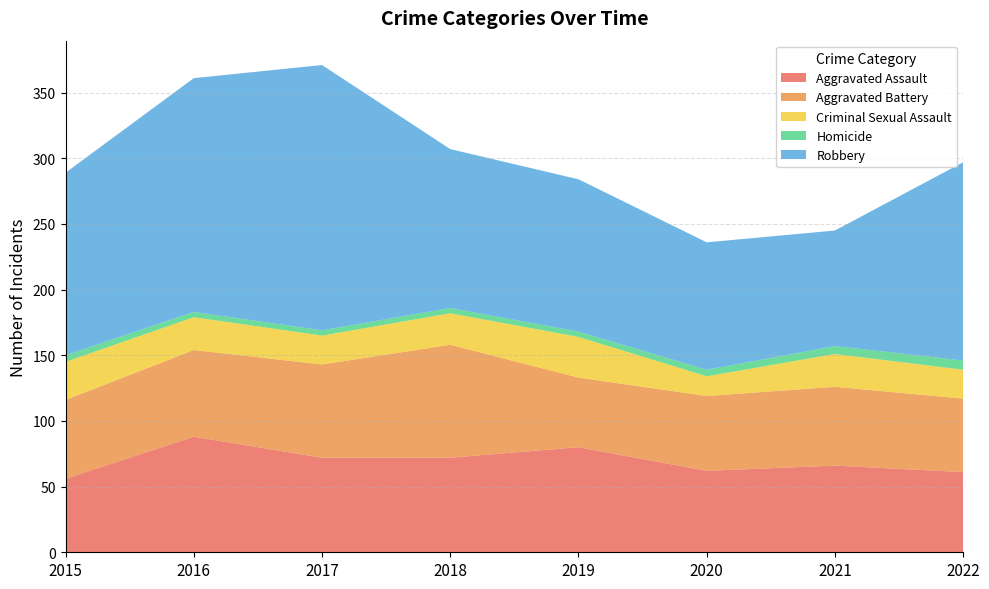

Reading left to right, extract all data points from this chart.

Aggravated Assault: 2015=56	2016=88	2017=72	2018=72	2019=80	2020=62	2021=66	2022=61
Aggravated Battery: 2015=60	2016=66	2017=71	2018=86	2019=53	2020=57	2021=60	2022=56
Criminal Sexual Assault: 2015=29	2016=25	2017=22	2018=24	2019=31	2020=15	2021=25	2022=22
Homicide: 2015=5	2016=4	2017=4	2018=4	2019=4	2020=5	2021=6	2022=7
Robbery: 2015=139	2016=178	2017=202	2018=121	2019=116	2020=97	2021=88	2022=151